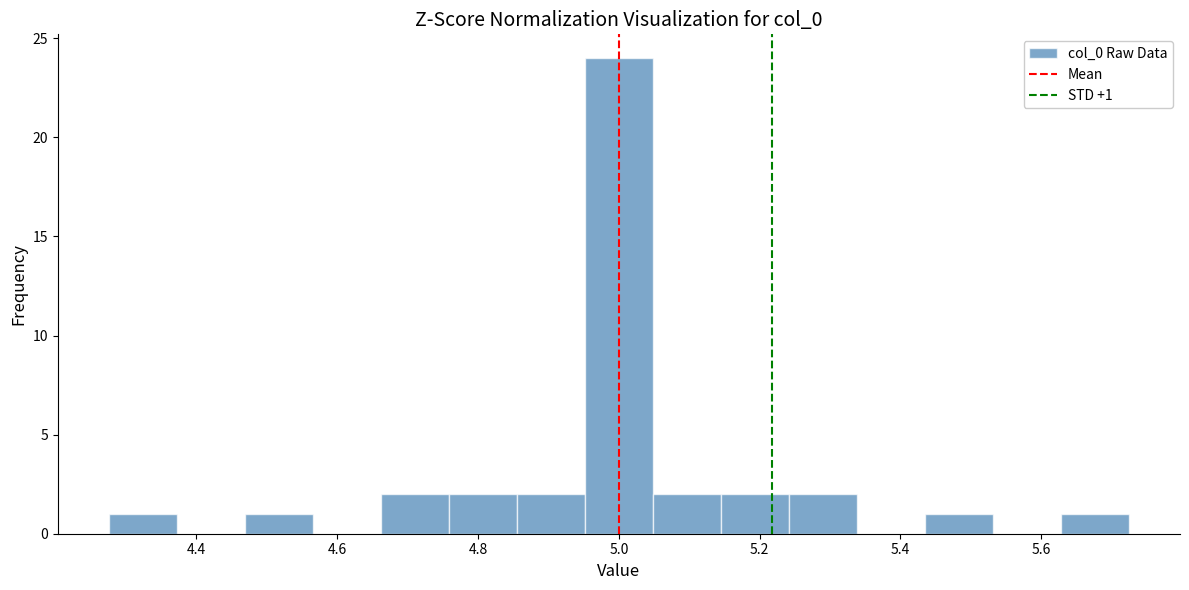

Which range on the x-axis has the tallest bar?

4.96 to 5.04